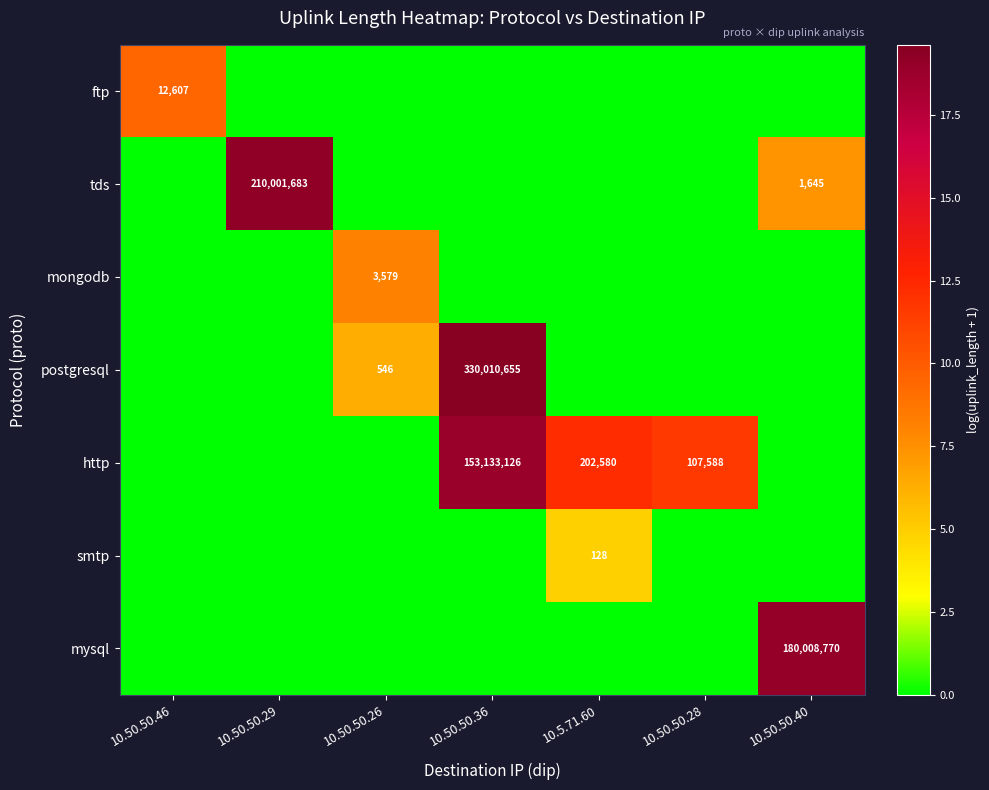

True or false: tds has a value of 210001683 at 10.50.50.29.

True